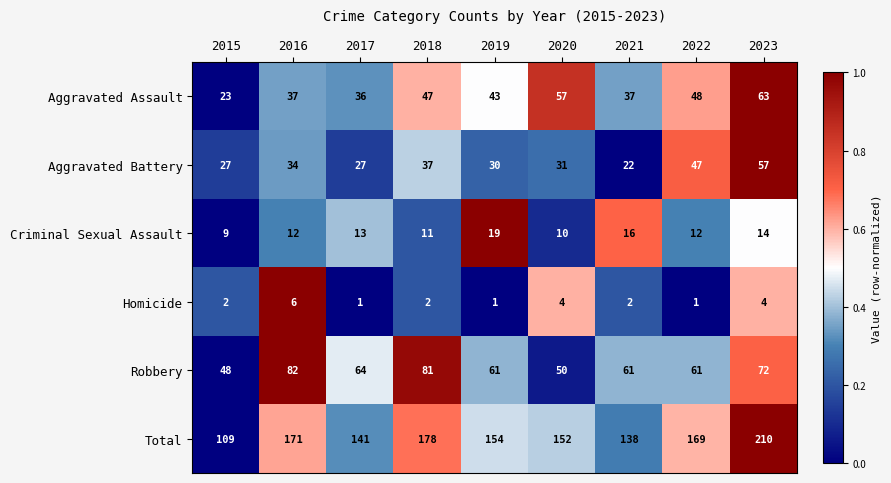

How many categories are shown in the chart?

9